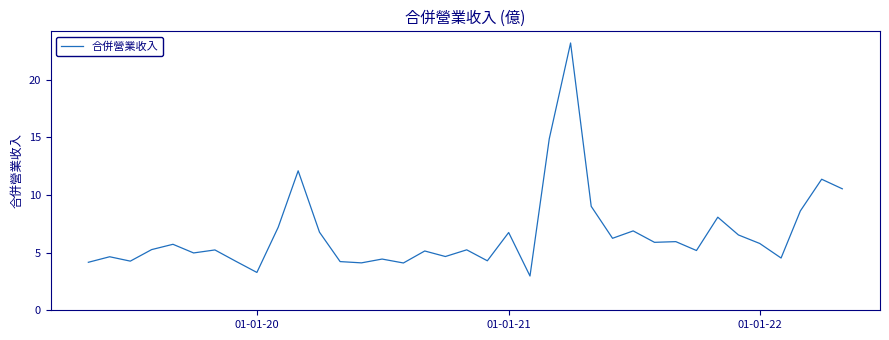

What is the smallest value displayed?

3.0